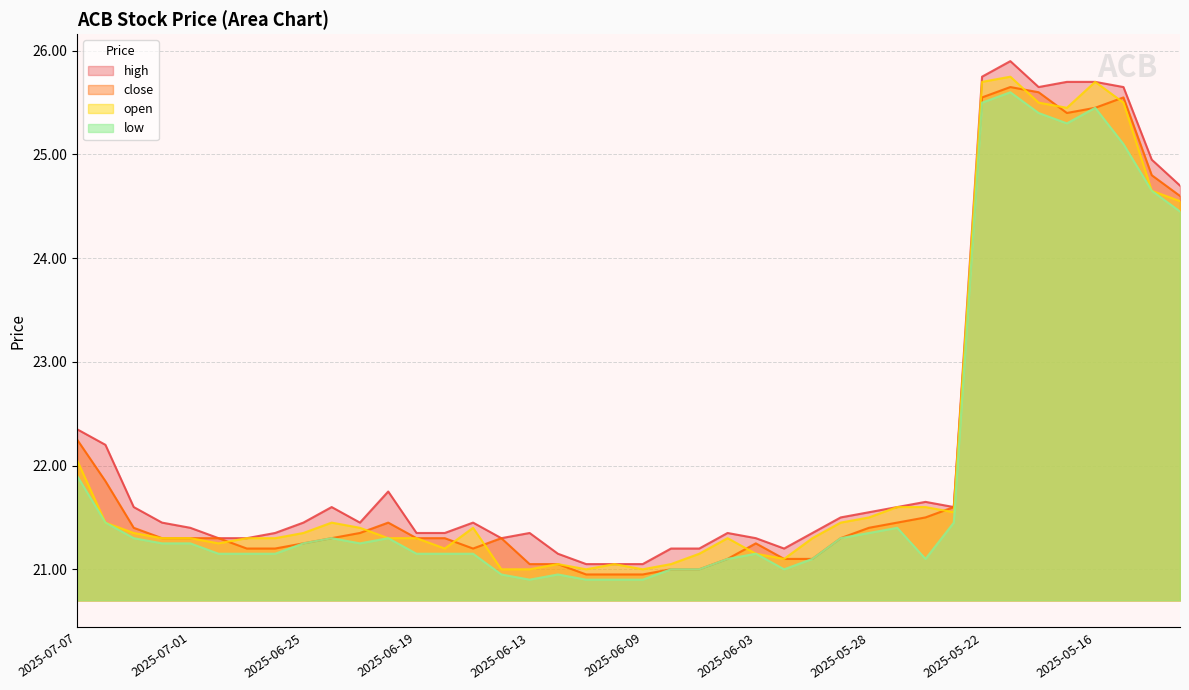

True or false: low has a value of 12.2 at 2025-06-02.

False